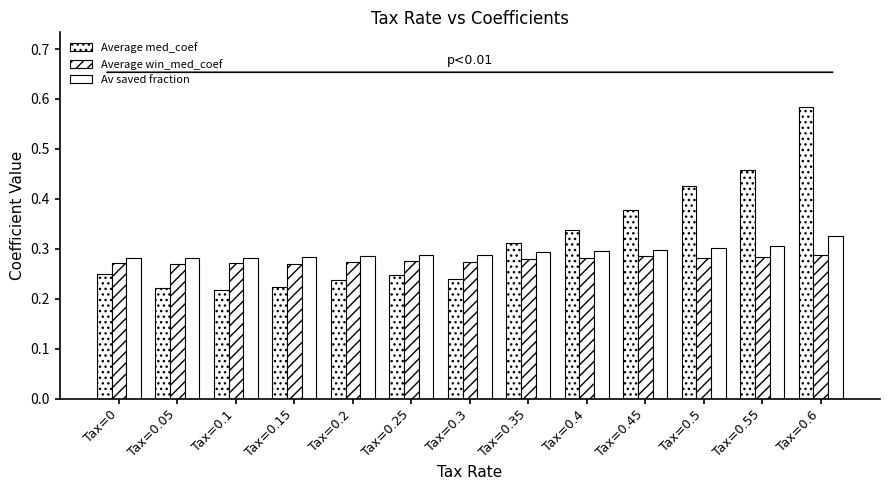

Which category has the lowest value across all series?

Tax=0.1